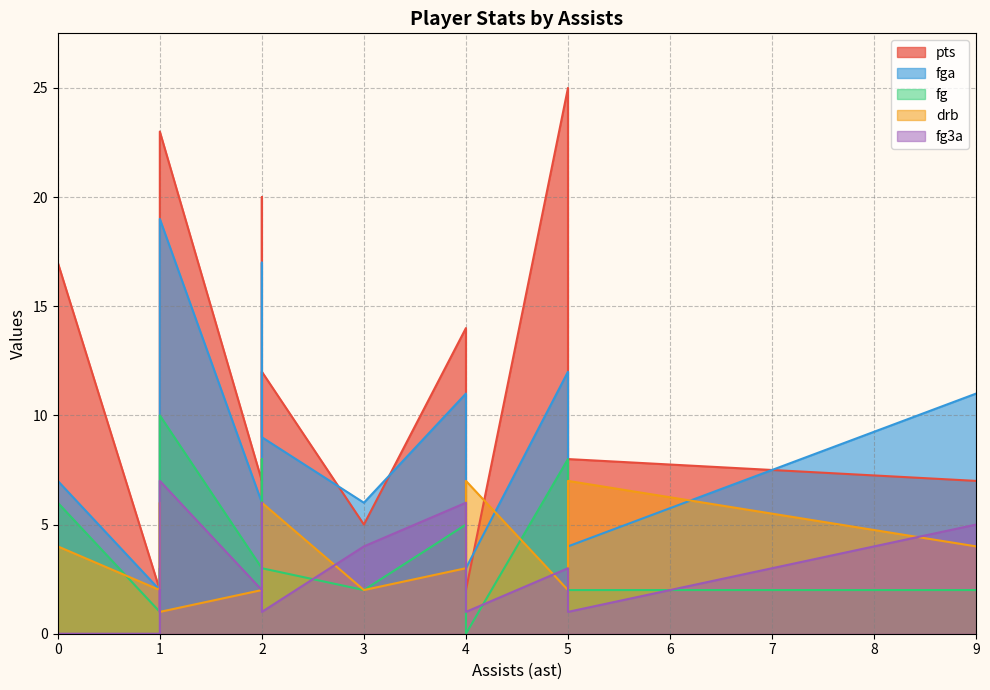

Between which two adjacent categories do pts and drb first intersect?

3 and 4